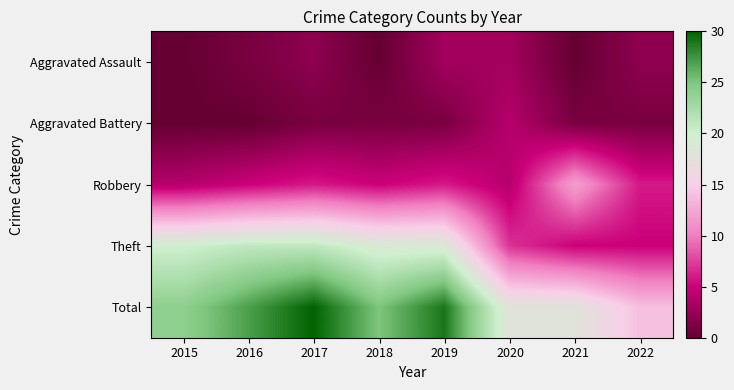

At which category does the chart reach its minimum across all series?

2015